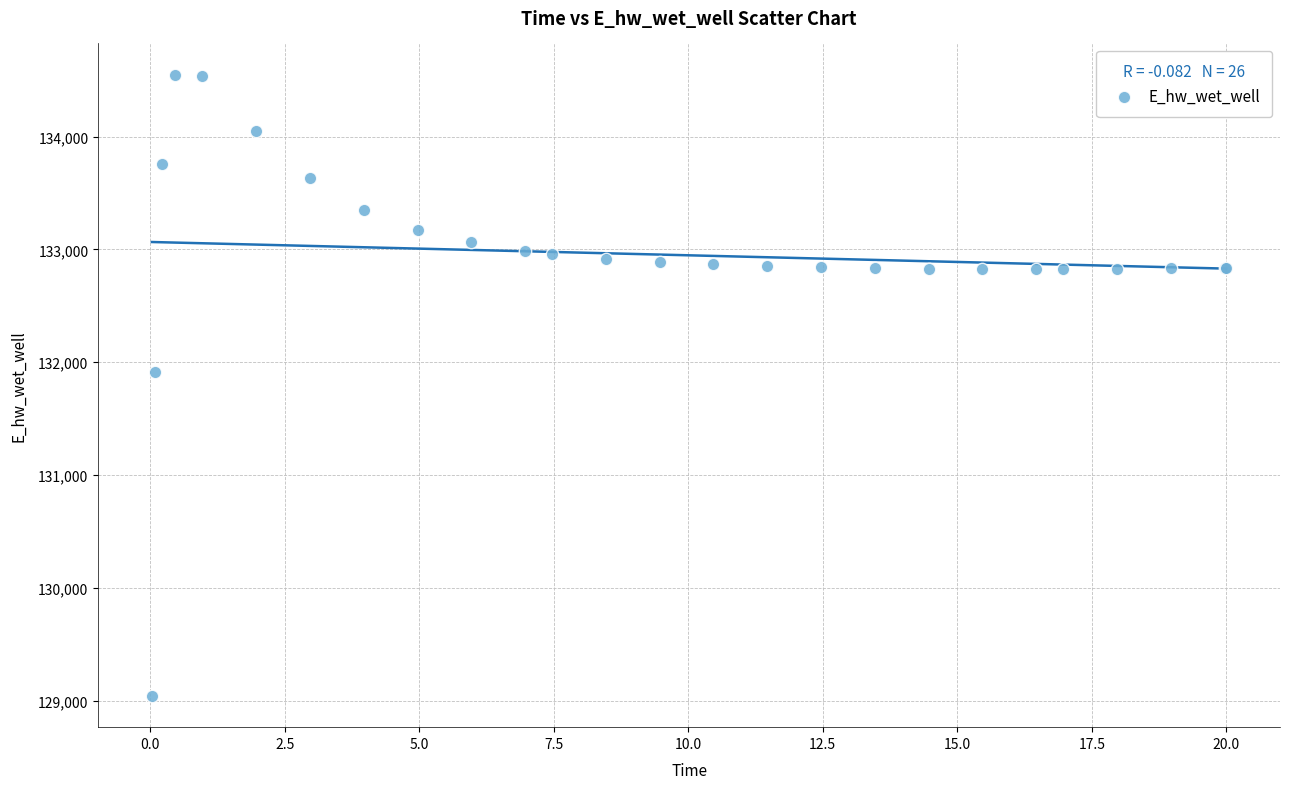

What Y value in the scatter plot is closest to 131795?

131914.7